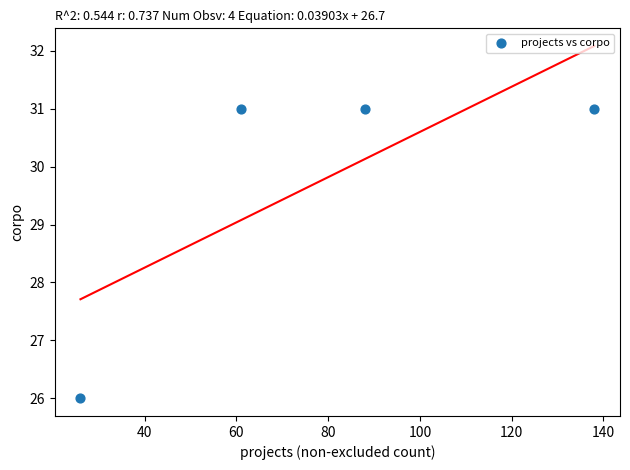

What Y value in the scatter plot is closest to 28?

26